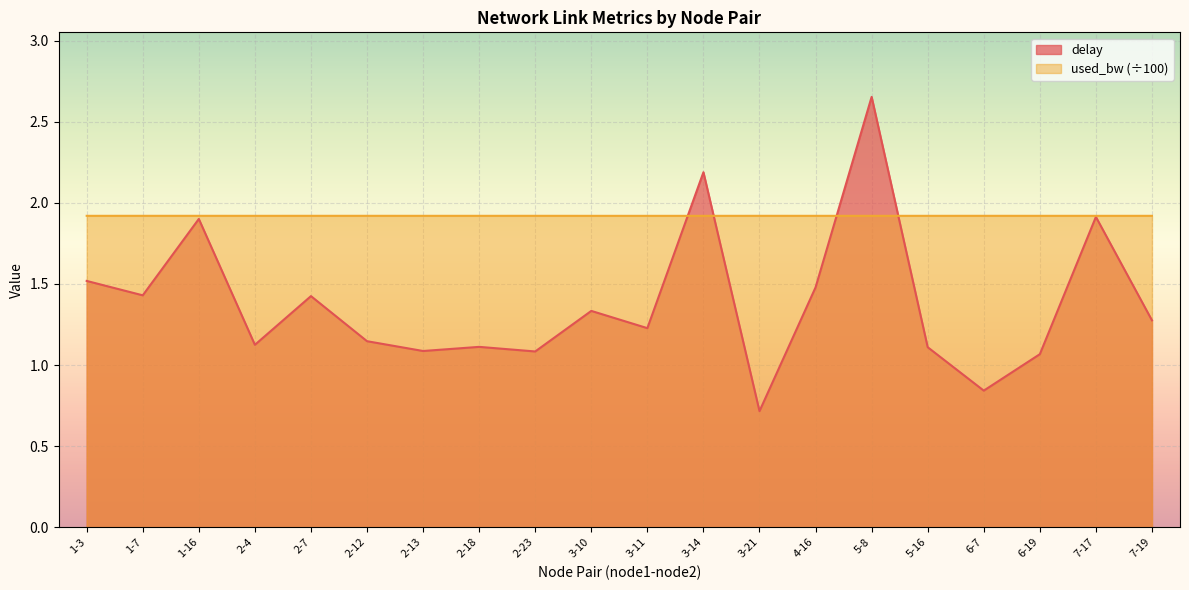

At which category does used_bw reach its first local peak?

2-23